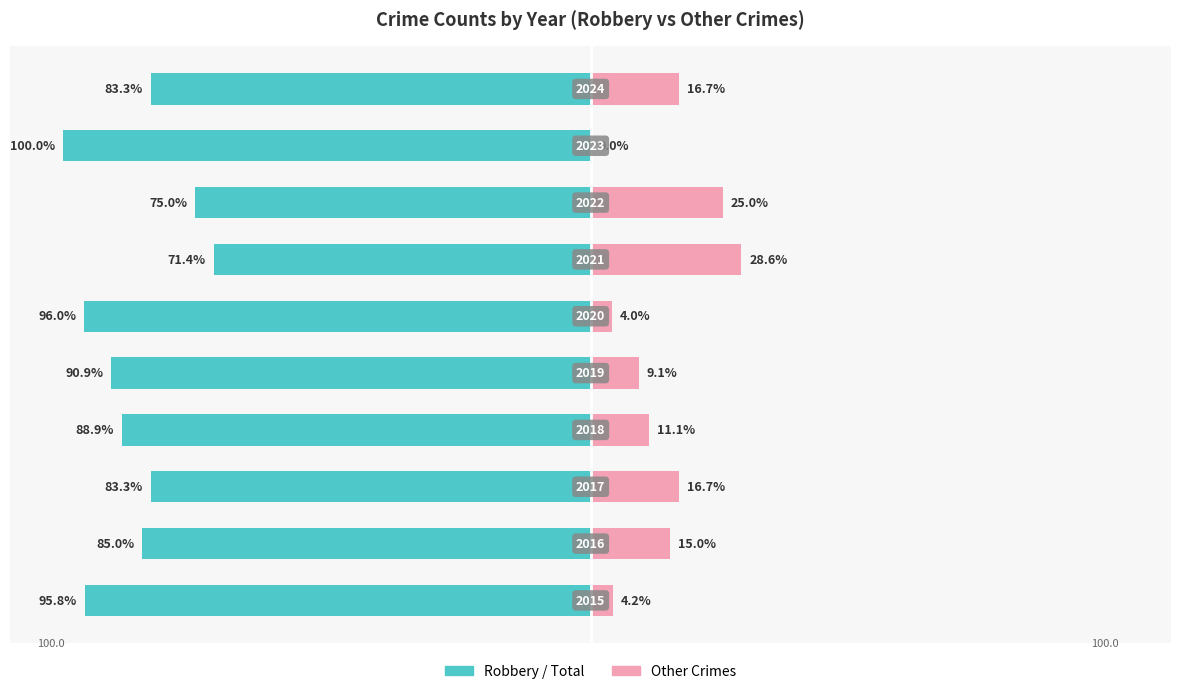

Reading right to left, list all the values displayed in this chart.

Robbery / Total: 9=-83.3	8=-100.0	7=-75.0	6=-71.4	5=-96.0	4=-90.9	3=-88.9	2=-83.3	1=-85.0	0=-95.8
Other Crimes: 9=16.7	8=0.0	7=25.0	6=28.6	5=4.0	4=9.1	3=11.1	2=16.7	1=15.0	0=4.2